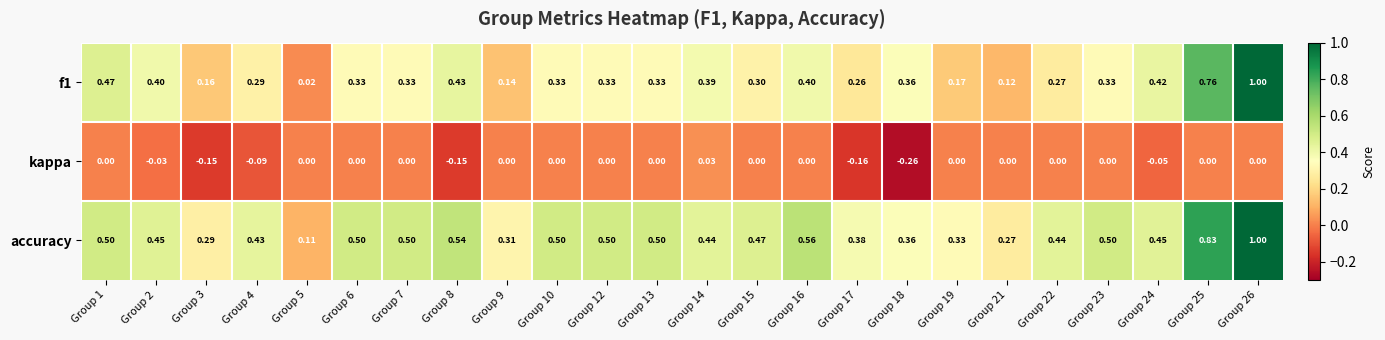

Count the number of categories in the chart.

24